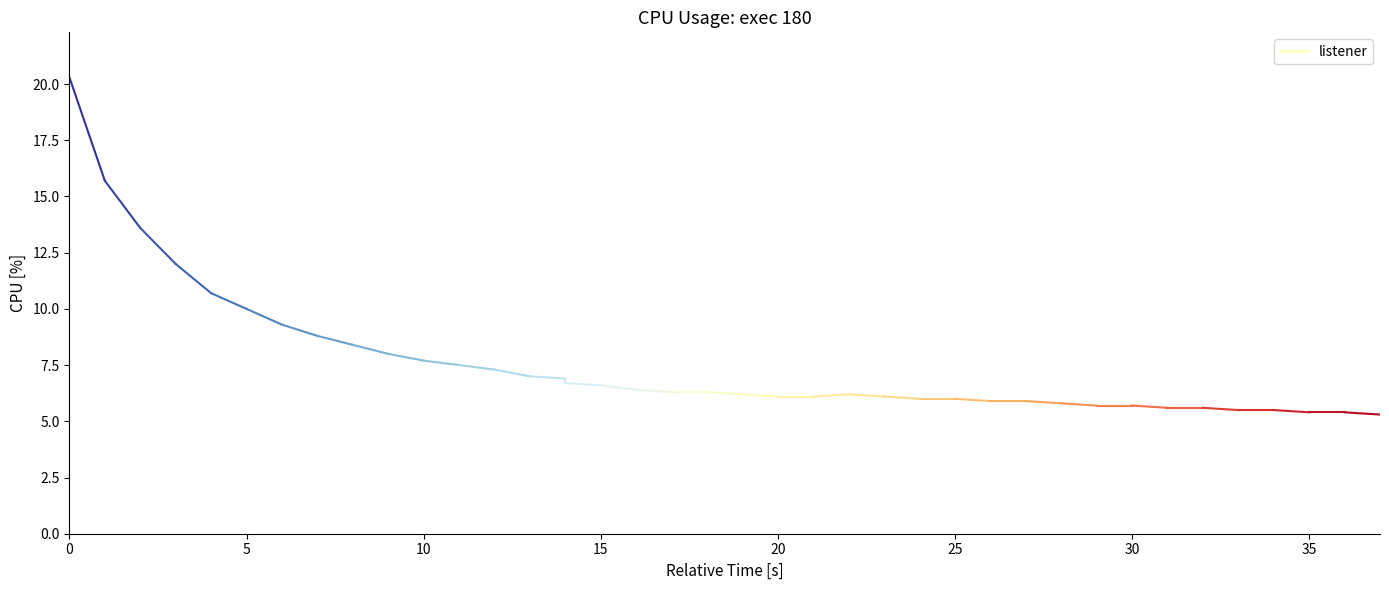

True or false: the data has more than 0 interior local peaks.

True